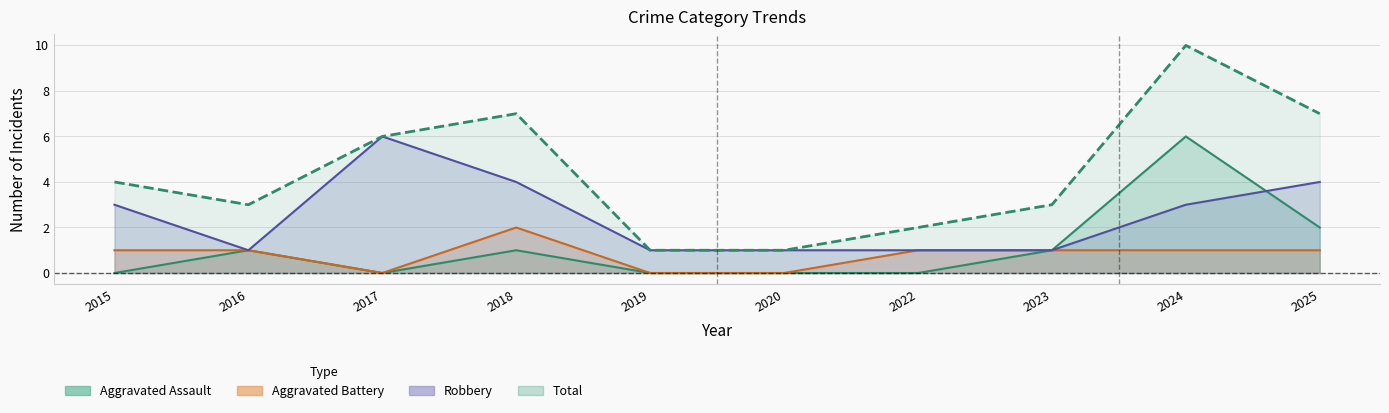

True or false: Total and Robbery intersect in this chart.

False